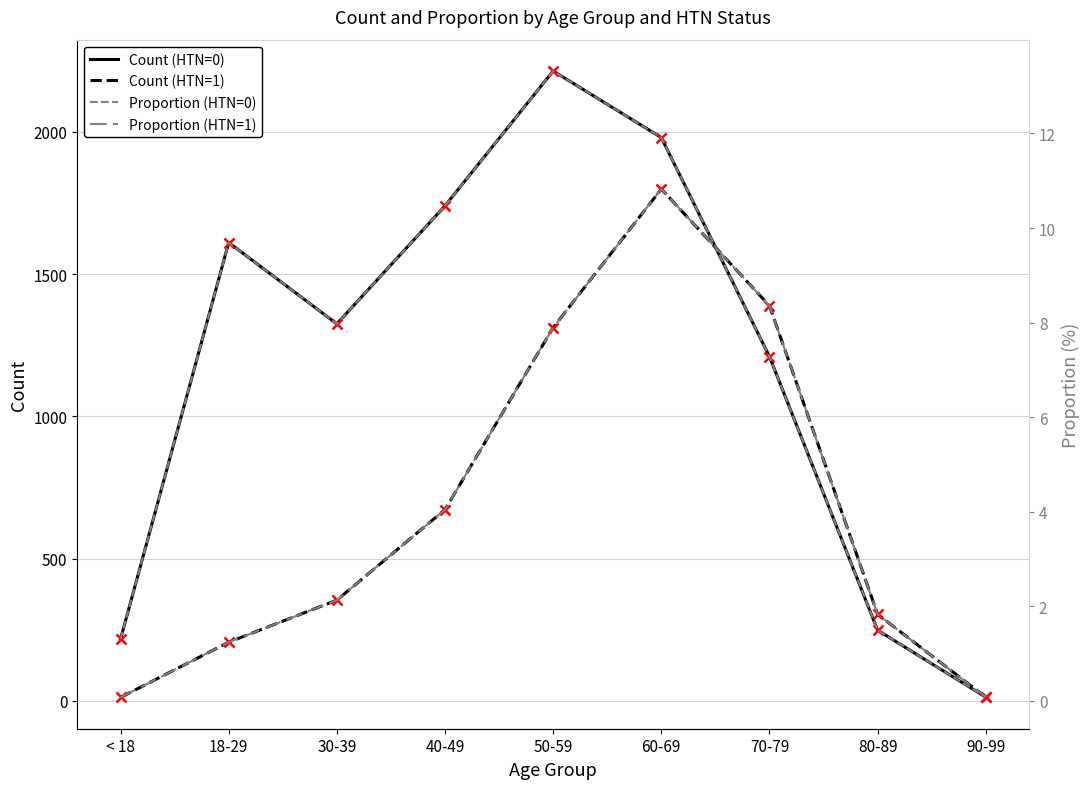

Rank the series by their maximum value, from highest to lowest.

Count (HTN=0), Count (HTN=1), Proportion (HTN=0), Proportion (HTN=1)